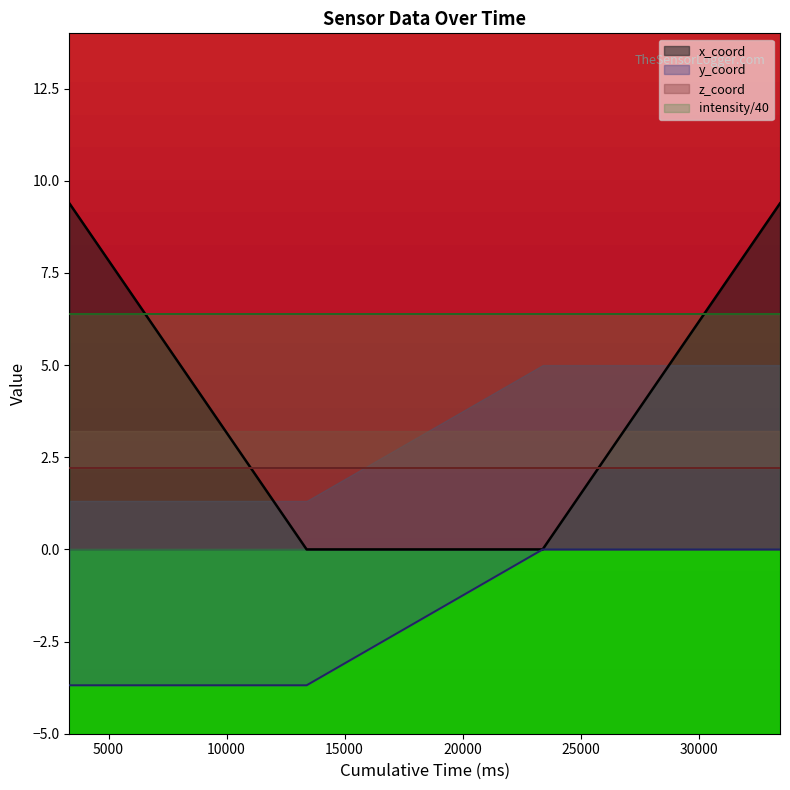

What is the maximum value shown in the chart?

9.4